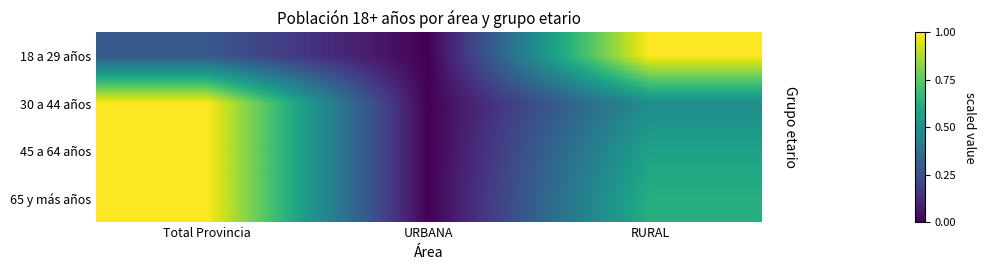

Which category has the lowest value across all series?

URBANA